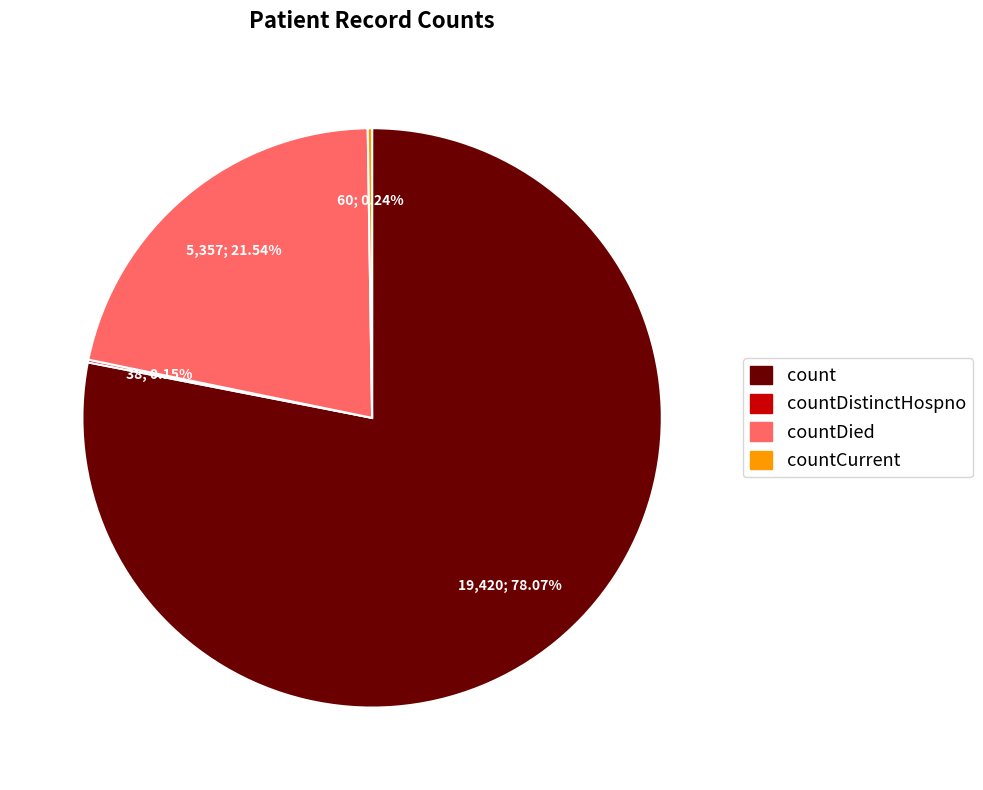

To the nearest percent, what is the average slice percentage?

25%